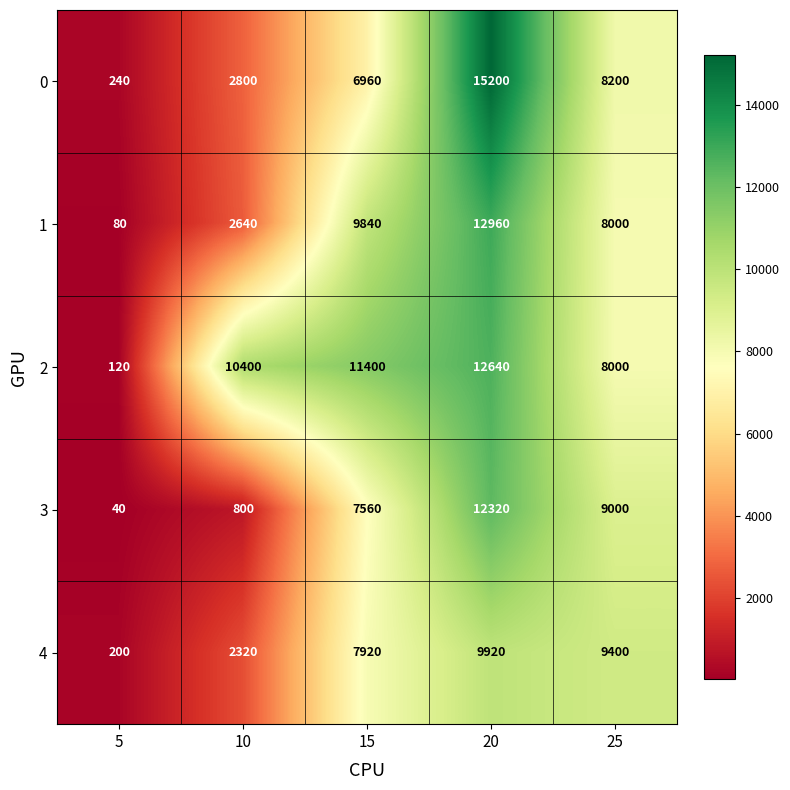

Which series changed the most between 15 and 20?

0